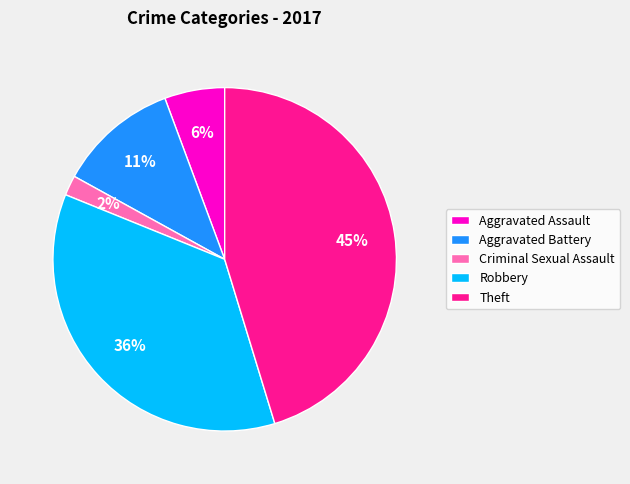

Does any single category account for the majority?

No